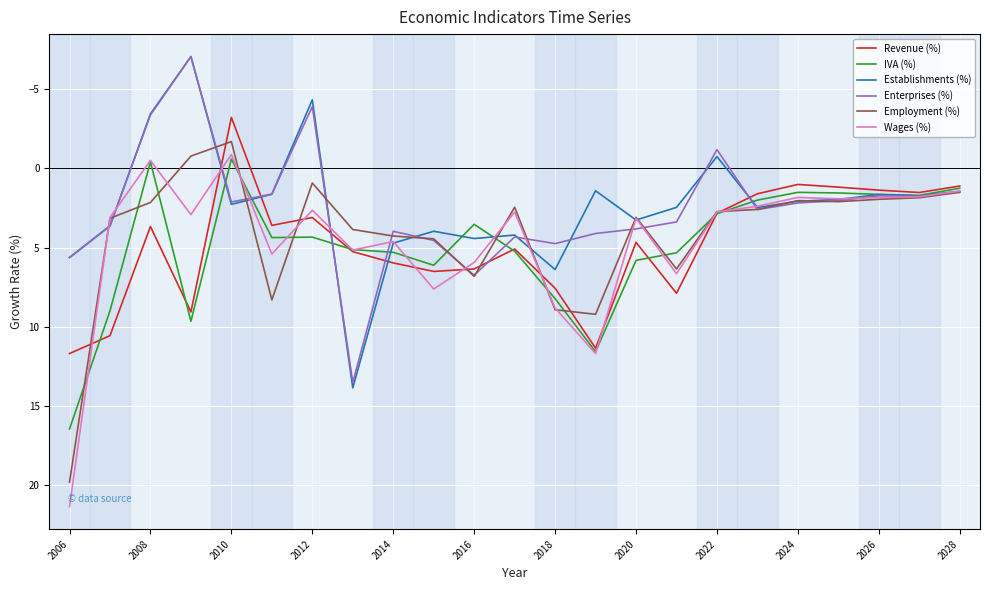

What is the highest value of the Revenue (%) series?

11.7